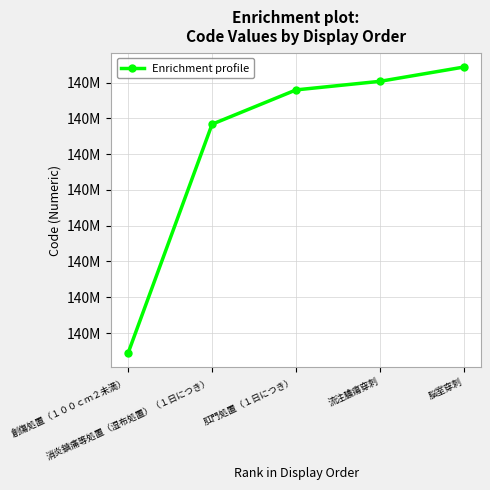

What is the greatest value displayed?

140002610